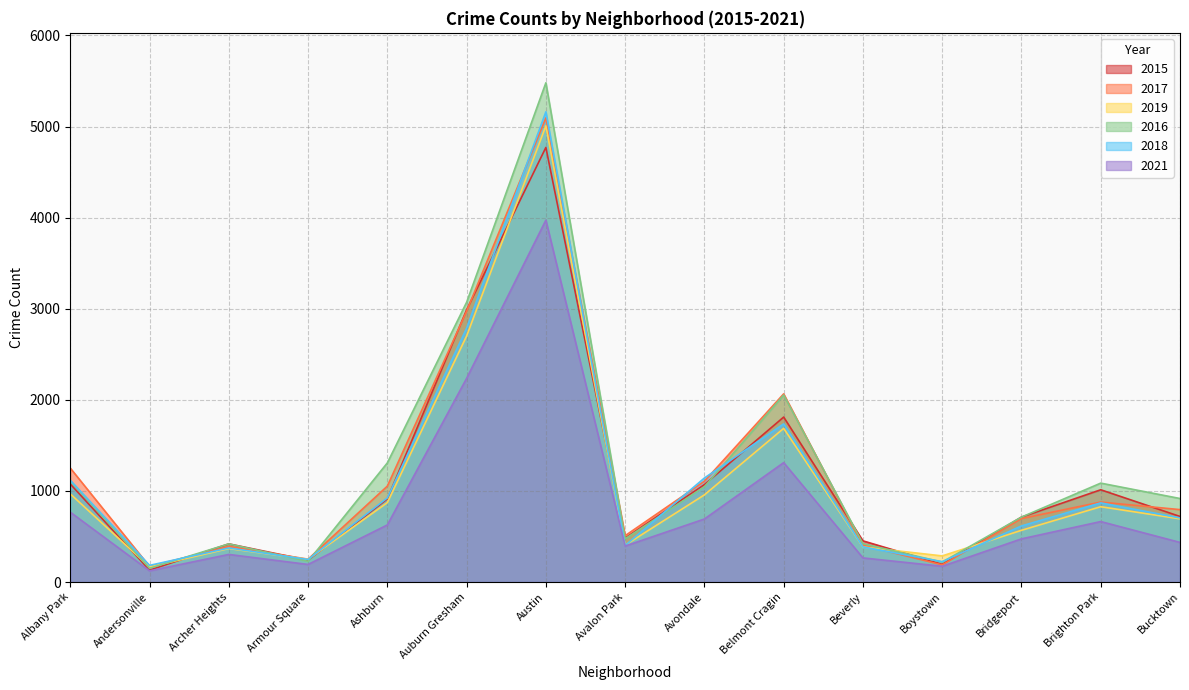

Reading left to right, list all the values displayed in this chart.

2015: 1076	131	419	240	913	2988	4771	482	1070	1811	452	194	713	1013	720
2017: 1251	171	391	251	1053	2973	5095	509	1107	2066	404	188	697	878	795
2019: 968	166	368	249	872	2701	5008	405	957	1687	385	287	568	827	694
2016: 1110	151	419	227	1308	3071	5481	475	1046	2053	421	219	713	1086	917
2018: 1117	183	374	248	924	2787	5162	401	1142	1736	386	224	616	869	704
2021: 767	123	303	193	627	2236	3973	395	692	1311	265	173	474	664	435